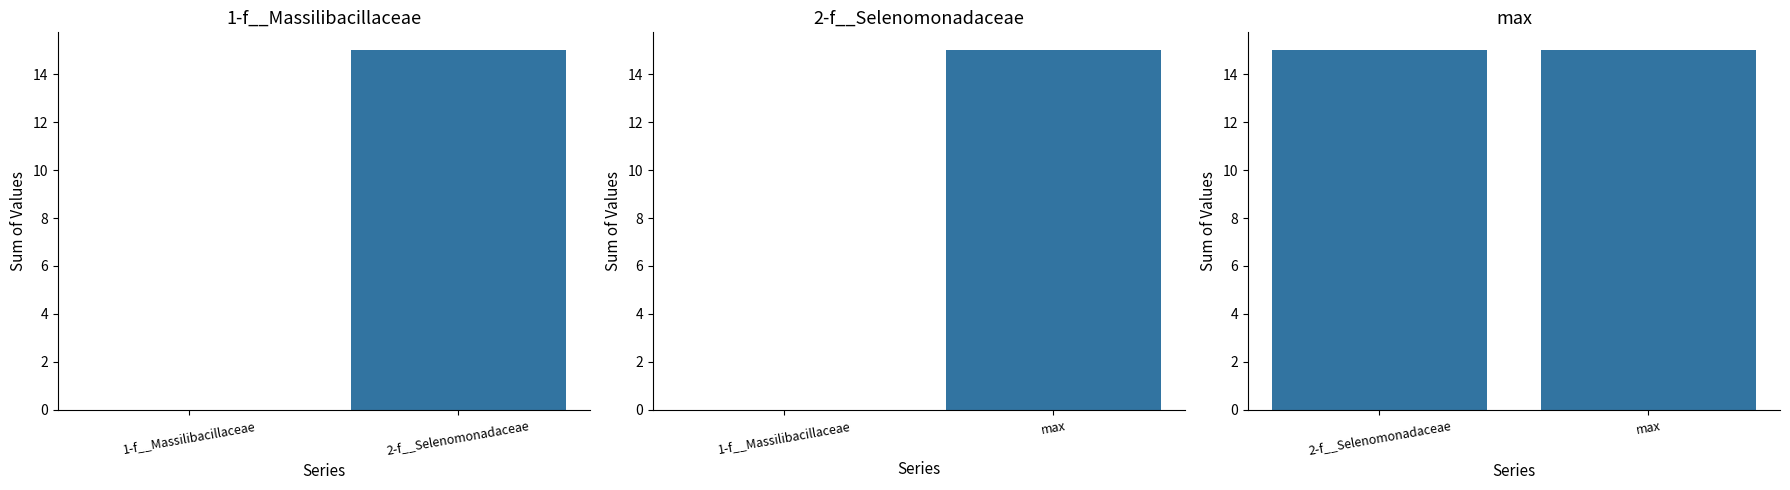

How many bars are there in total?

6